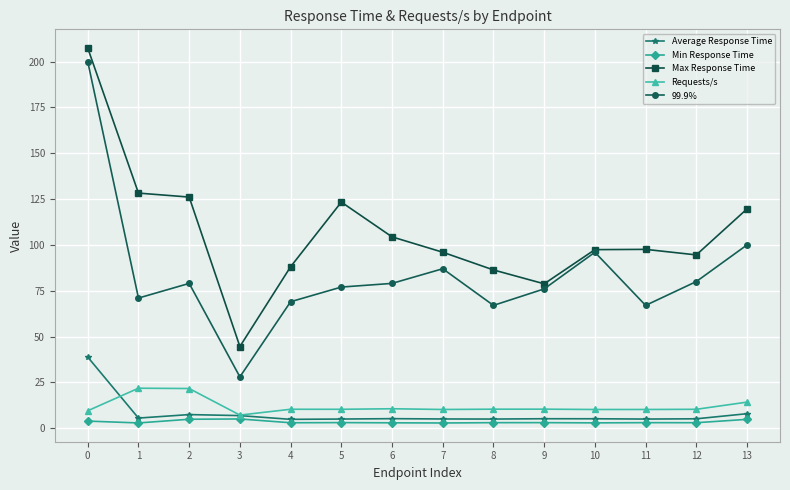

What is the sum of the Requests/s values at 6 and 5?

20.9